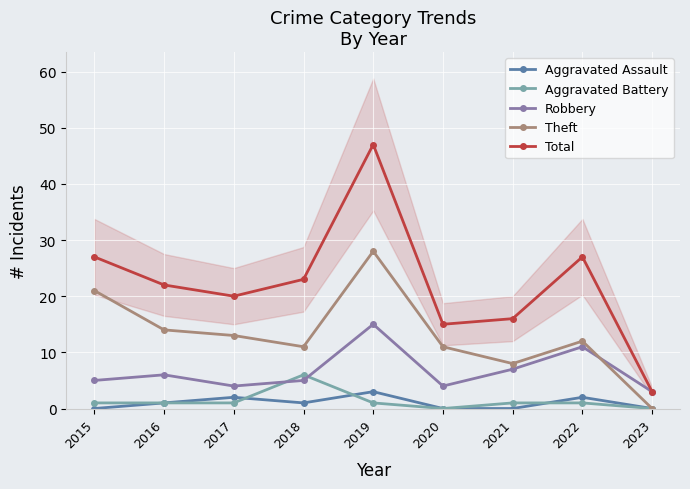

What is the approximate value of Robbery at 2015, to the nearest 5?

5